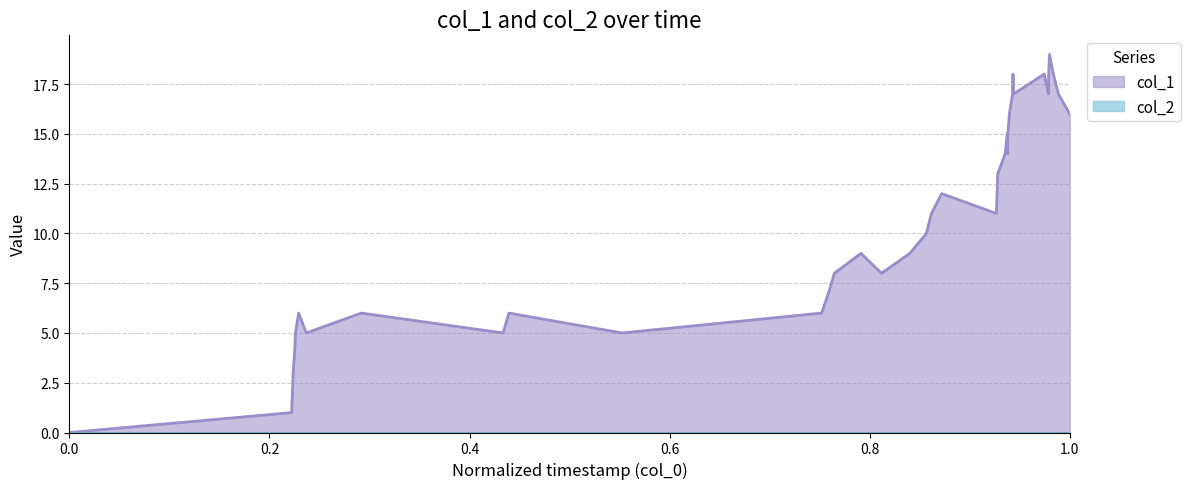

What is the maximum value shown in the chart?

19